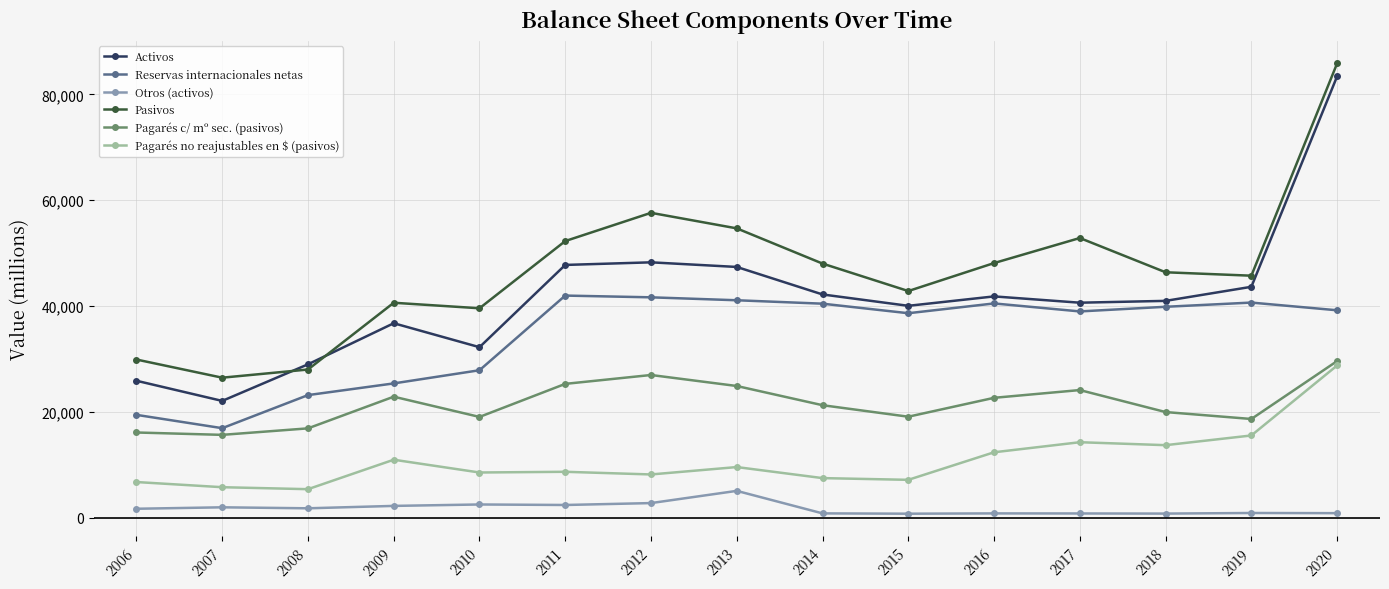

Which series changed the most between 2008 and 2019?

Pasivos